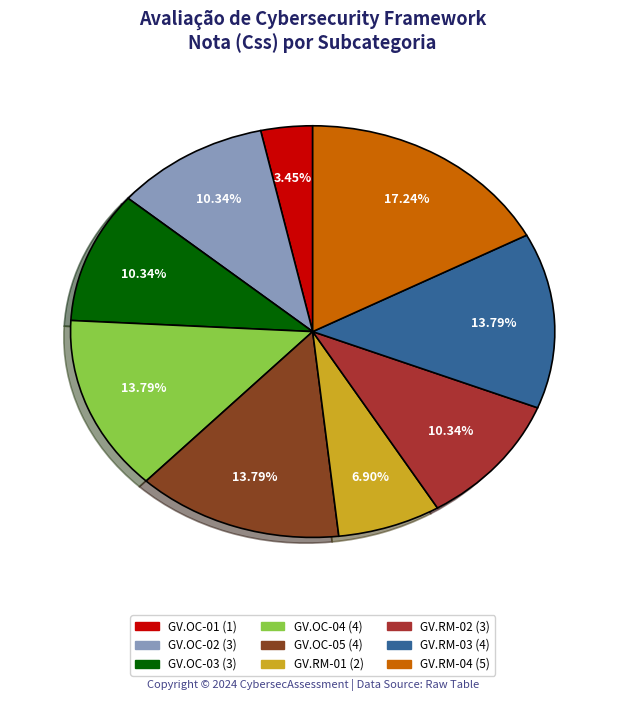

Is there a majority slice in this chart?

No